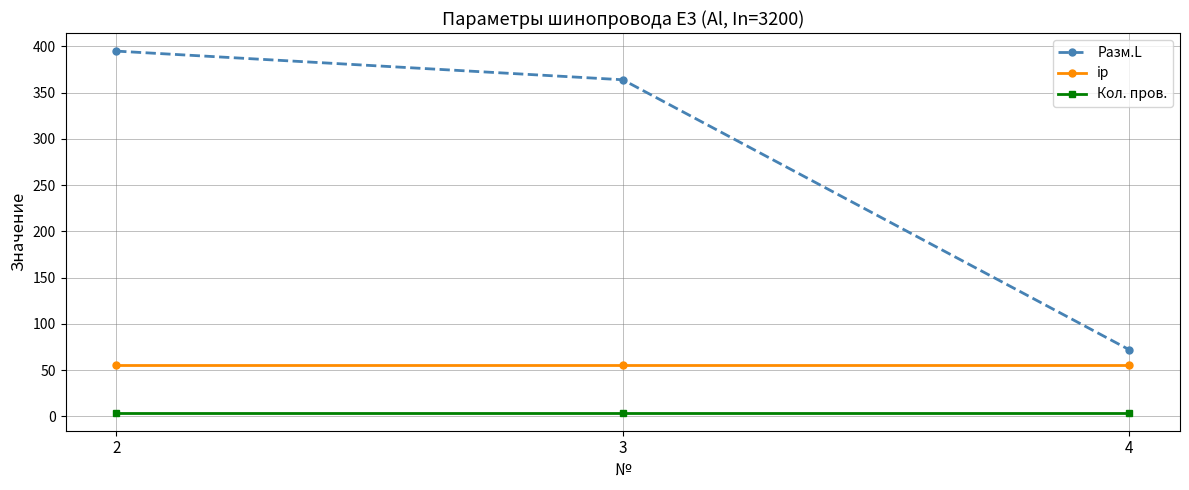

Reading right to left, what are all the values shown in this chart?

Разм.L: 72	364	395
ip: 55	55	55
Кол. пров.: 4	4	4